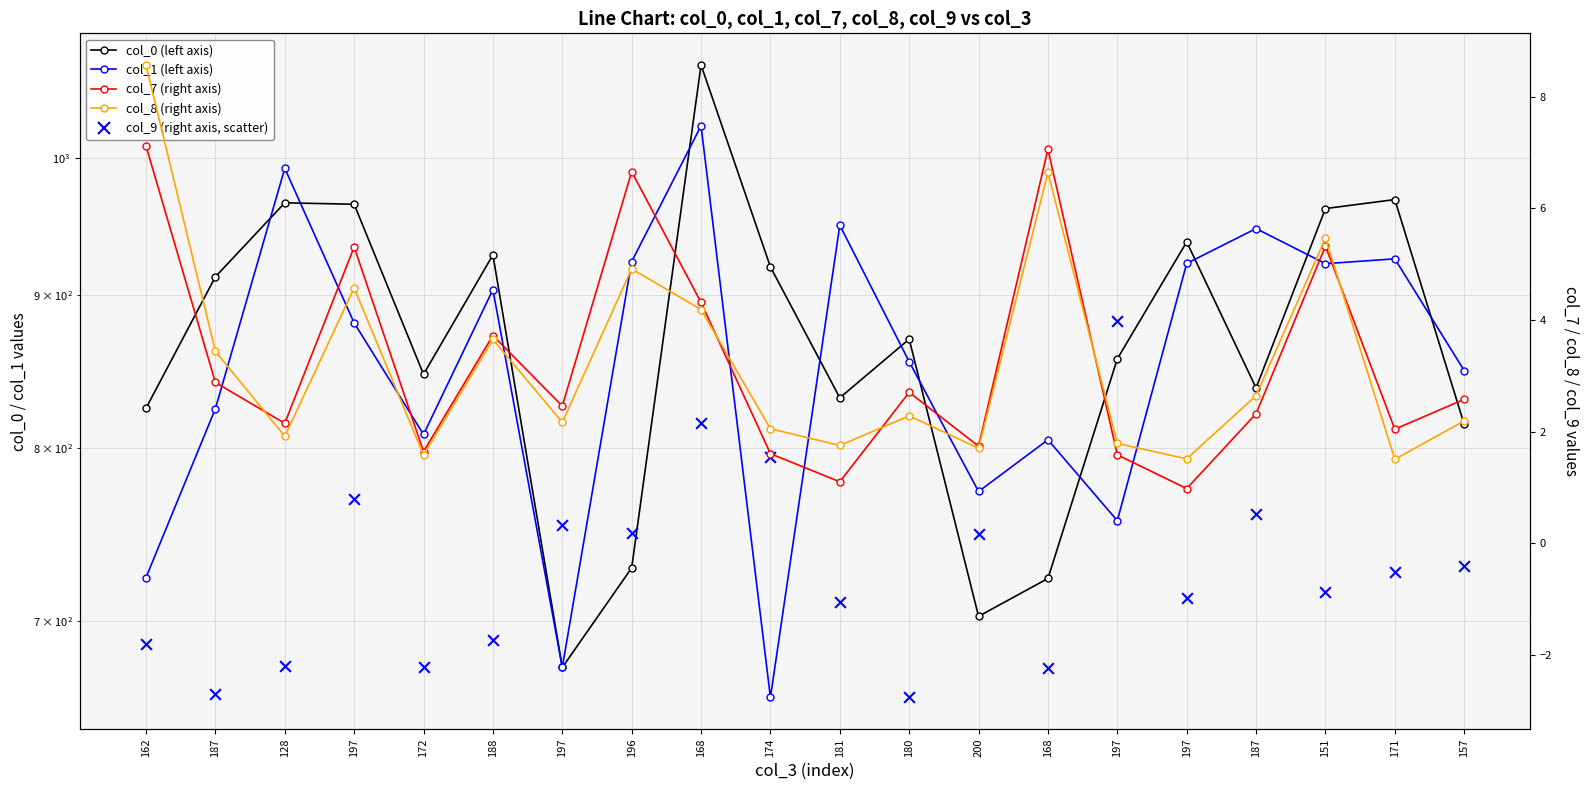

Which series reaches the minimum Y coordinate?

col_9 (right axis, scatter)